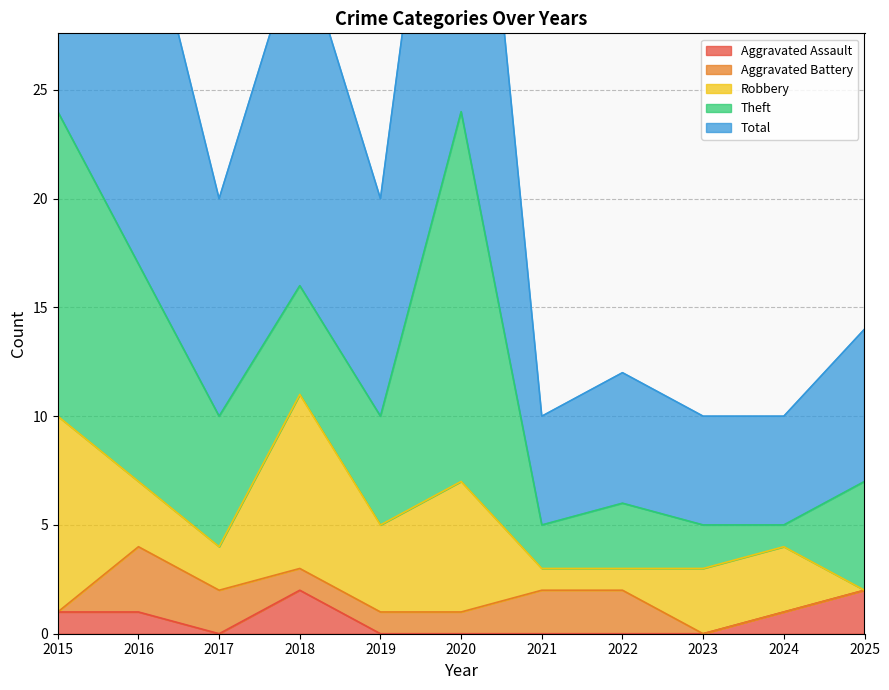

Reading left to right, transcribe all the data shown in this chart.

Aggravated Assault: 2015=1	2016=1	2017=0	2018=2	2019=0	2020=0	2021=0	2022=0	2023=0	2024=1	2025=2
Aggravated Battery: 2015=0	2016=3	2017=2	2018=1	2019=1	2020=1	2021=2	2022=2	2023=0	2024=0	2025=0
Robbery: 2015=9	2016=3	2017=2	2018=8	2019=4	2020=6	2021=1	2022=1	2023=3	2024=3	2025=0
Theft: 2015=14	2016=10	2017=6	2018=5	2019=5	2020=17	2021=2	2022=3	2023=2	2024=1	2025=5
Total: 2015=24	2016=18	2017=10	2018=16	2019=10	2020=24	2021=5	2022=6	2023=5	2024=5	2025=7